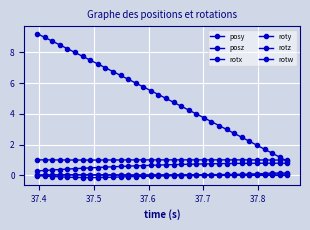

How many data points does each series have?

34